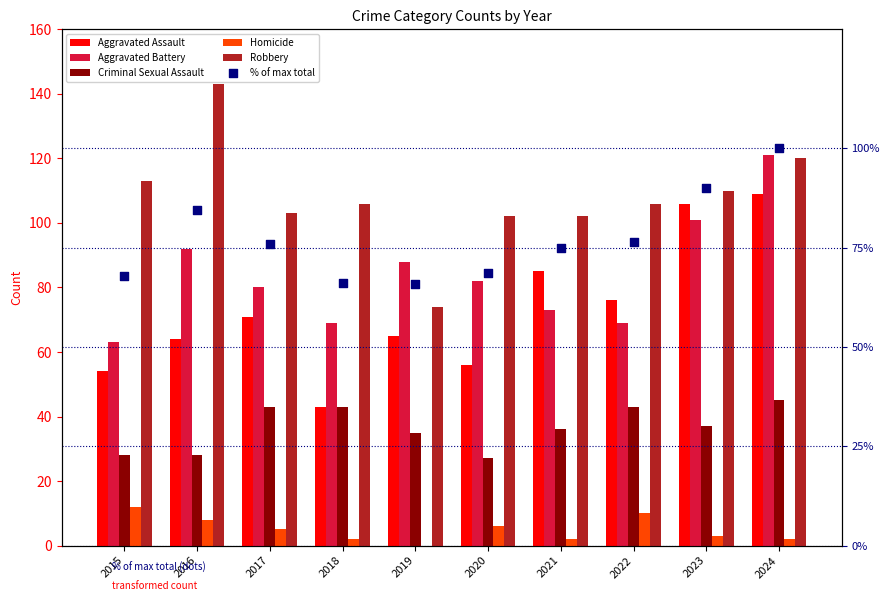

What are all the series names shown in the legend?

Aggravated Assault, Aggravated Battery, Criminal Sexual Assault, Homicide, Robbery, % of max total